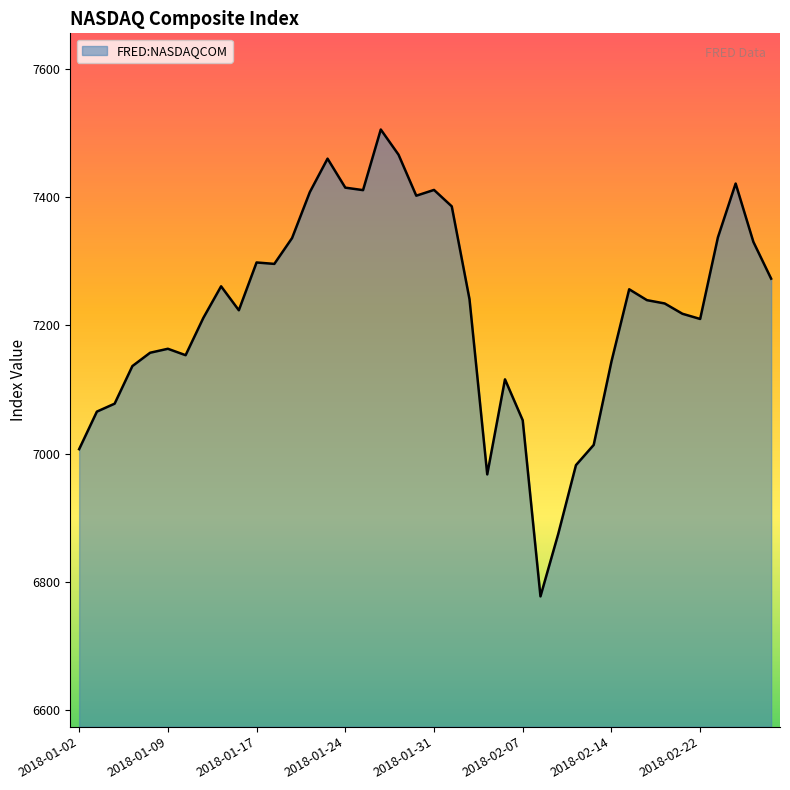

What is the maximum value shown in the chart?

7505.8